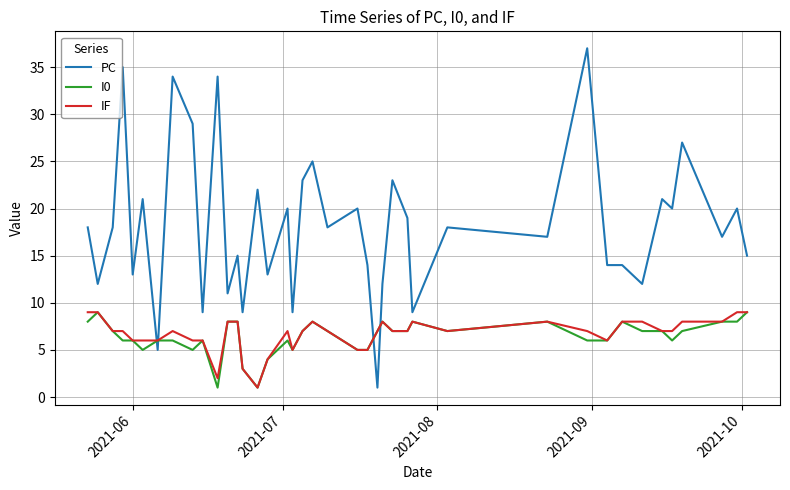

What is the greatest value displayed?

37